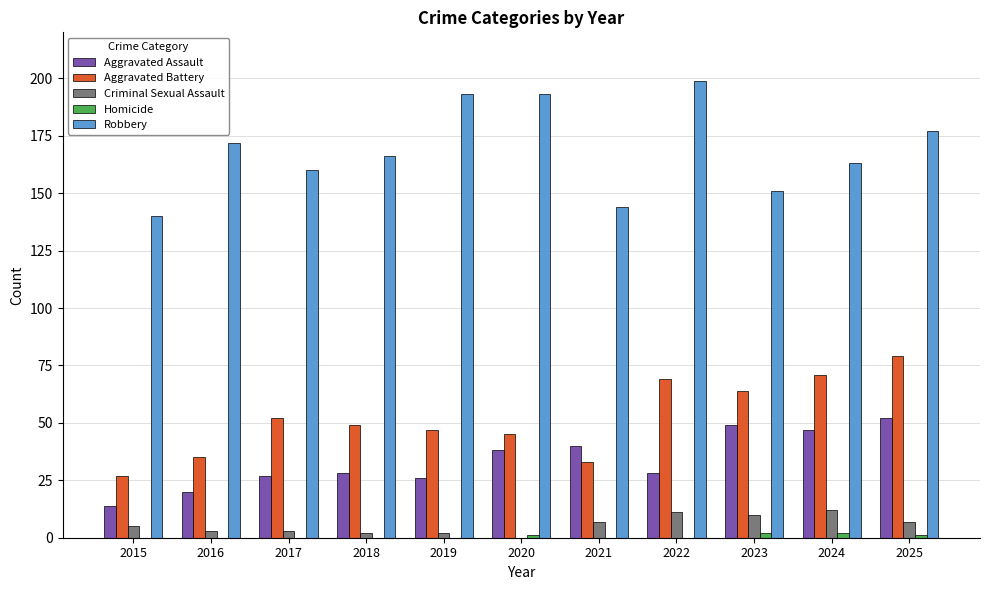

What value does the Criminal Sexual Assault series have at 2018?

2